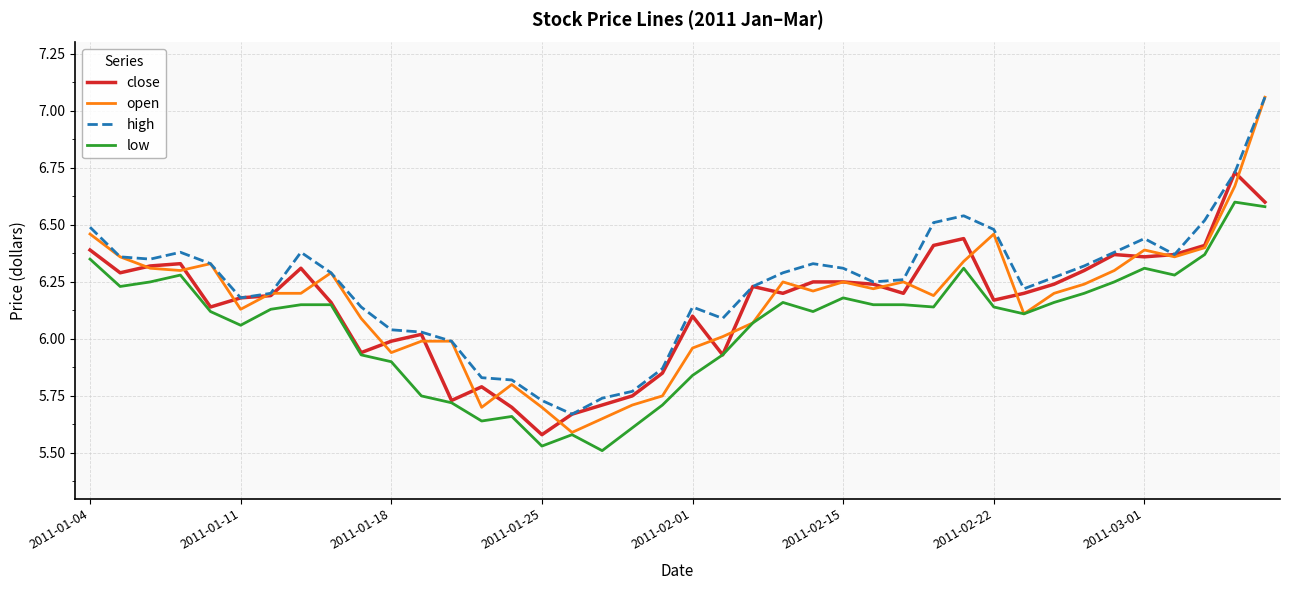

Which series has the widest spread of values?

open